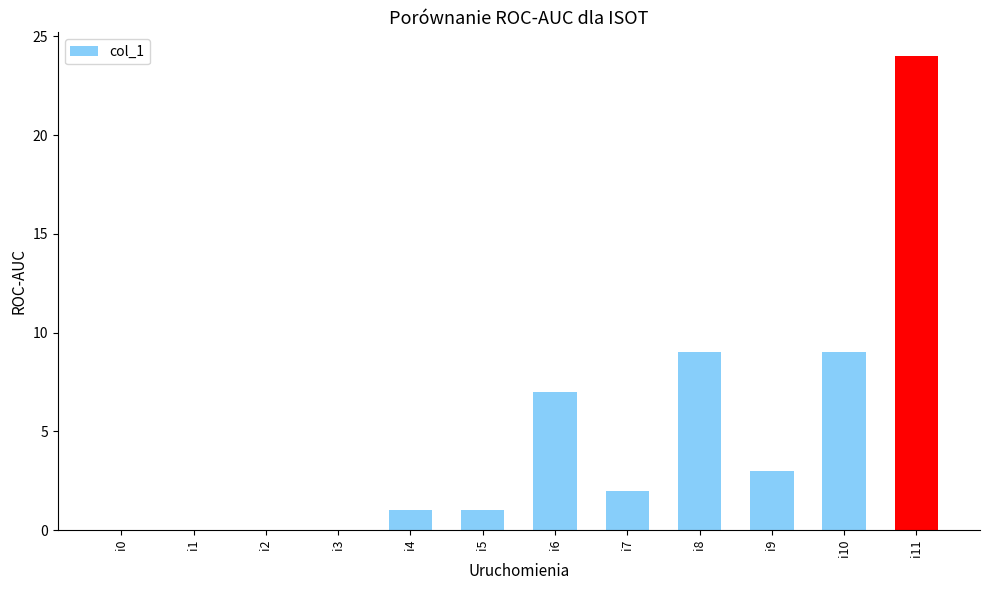

How many data points does each series have?

12